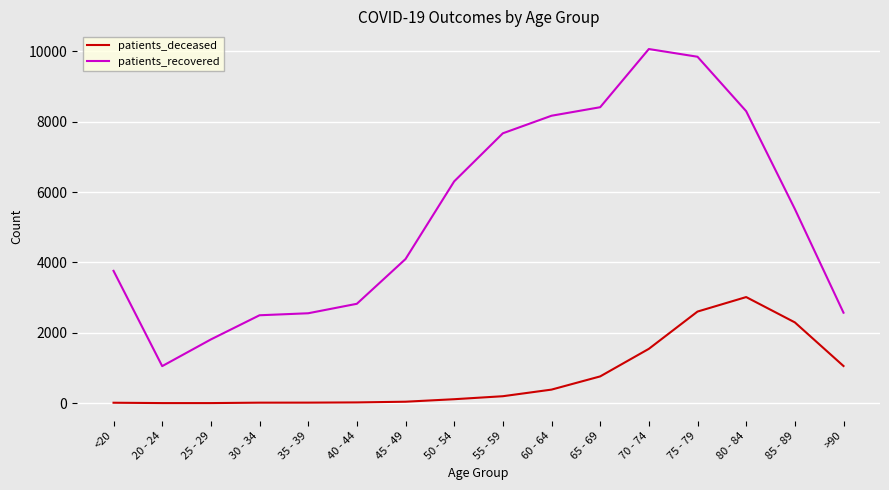

Rank the series by their maximum value, from lowest to highest.

patients_deceased, patients_recovered